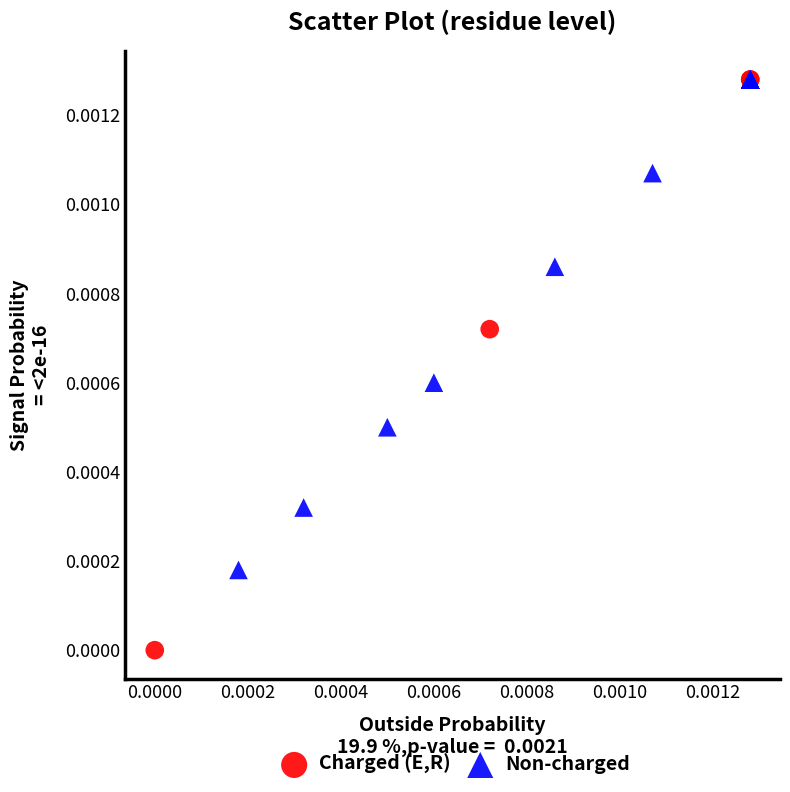

What are all the series names shown in the legend?

Charged (E,R), Non-charged